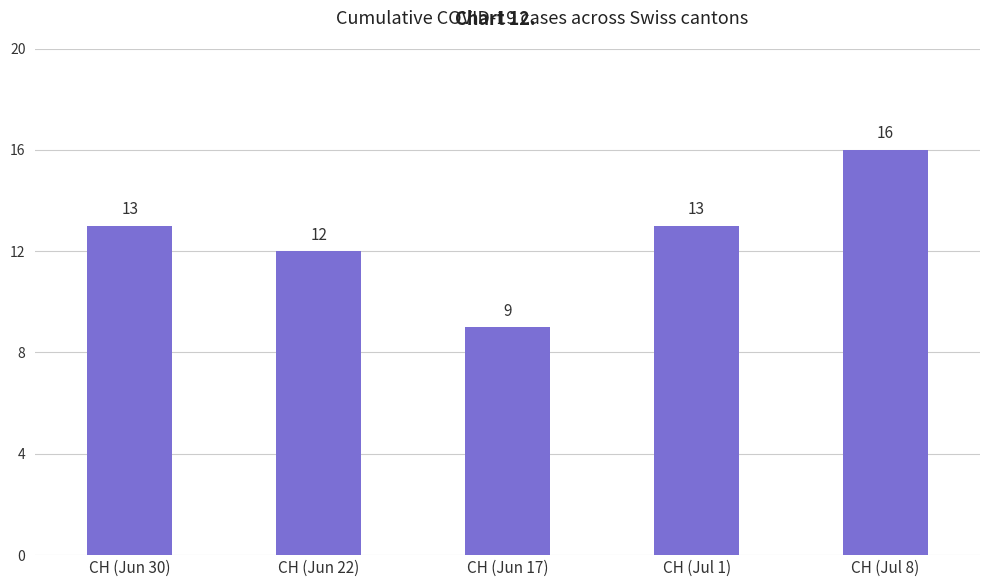

Is it true that the value at CH (Jun 22) is 12?

True